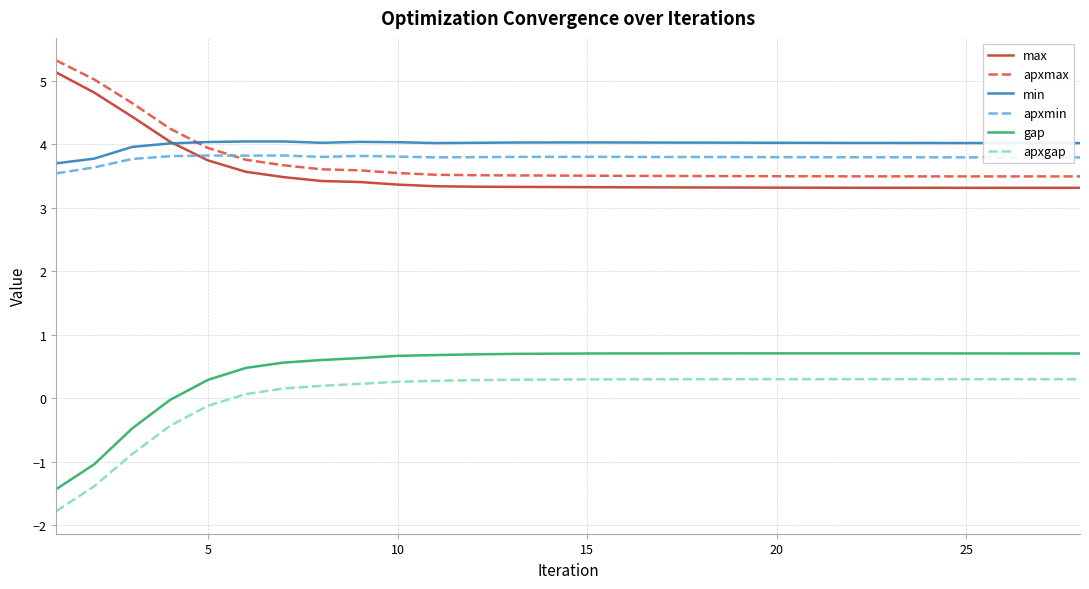

Which series has the largest total across all categories?

min